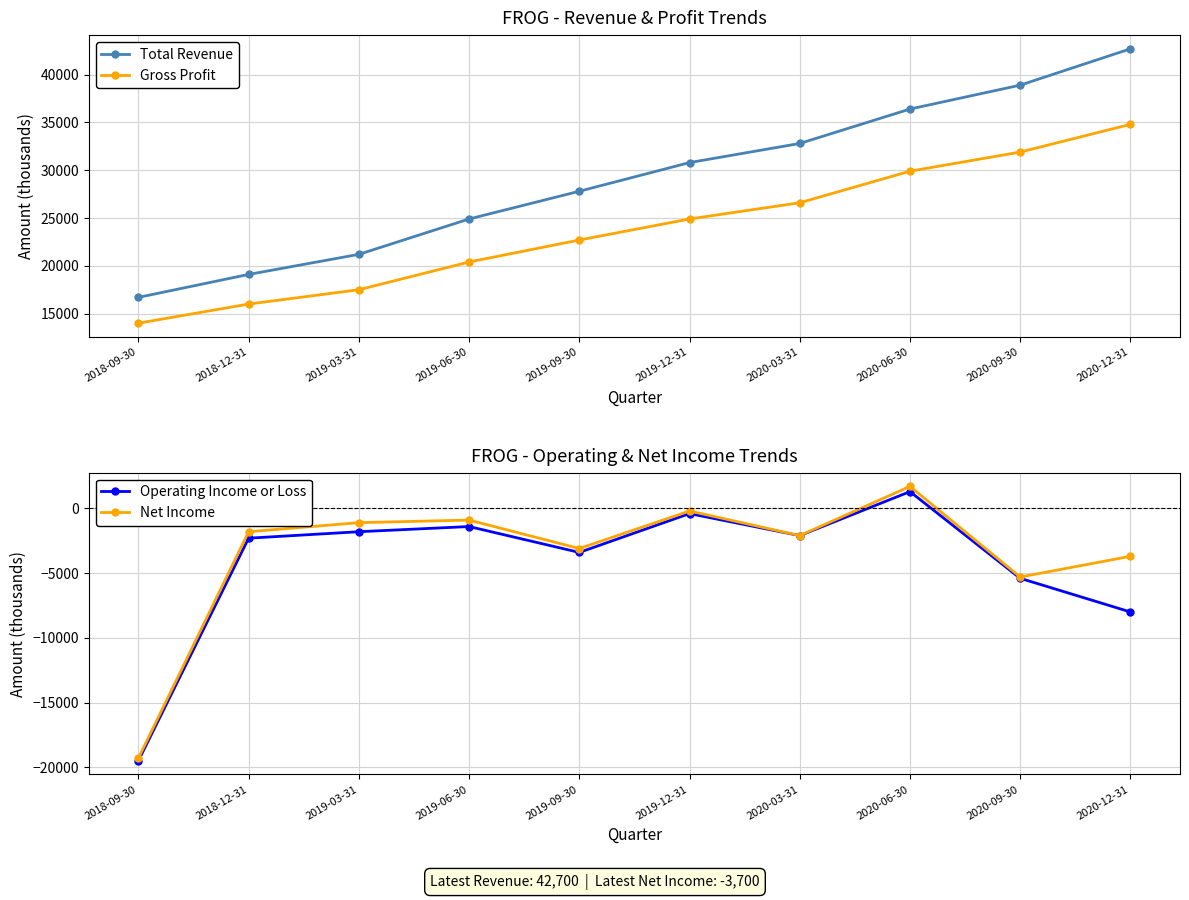

What are all the series names shown in the legend?

Total Revenue, Gross Profit, Operating Income or Loss, Net Income